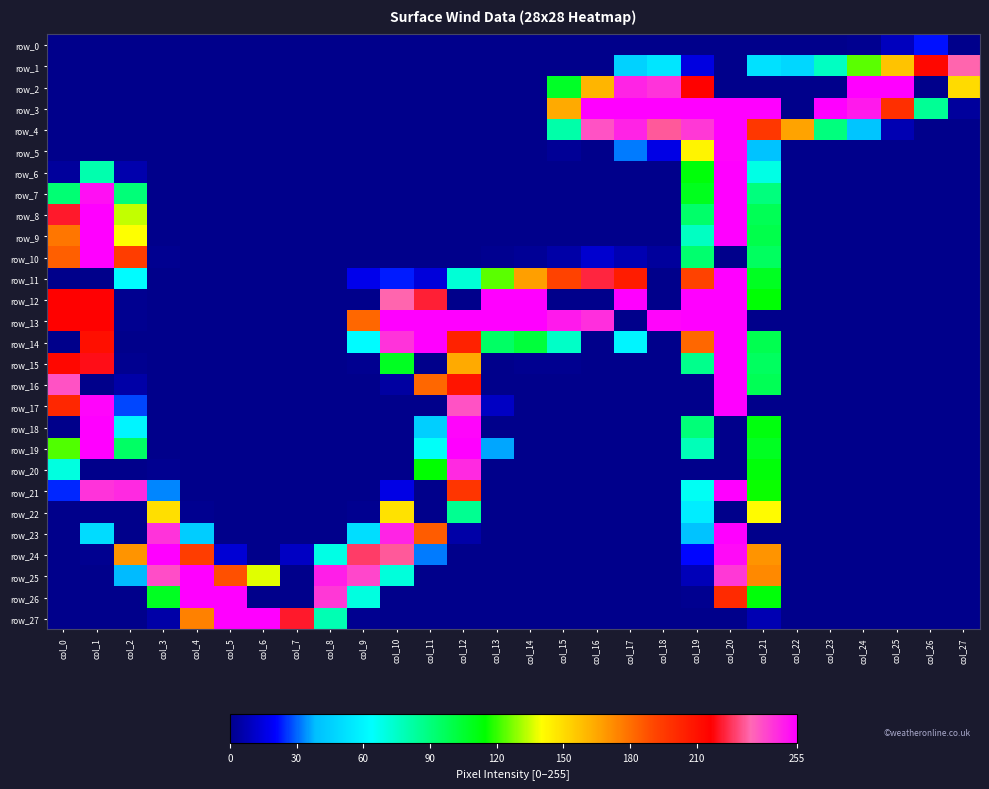

At how many categories does at least one series exceed 235?

24